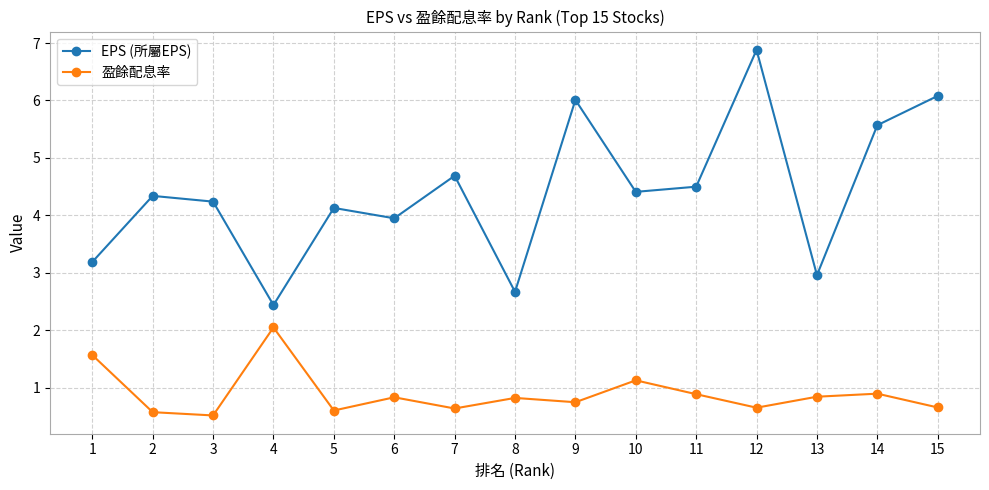

Rank the series by their average value, from highest to lowest.

EPS (所屬EPS), 盈餘配息率